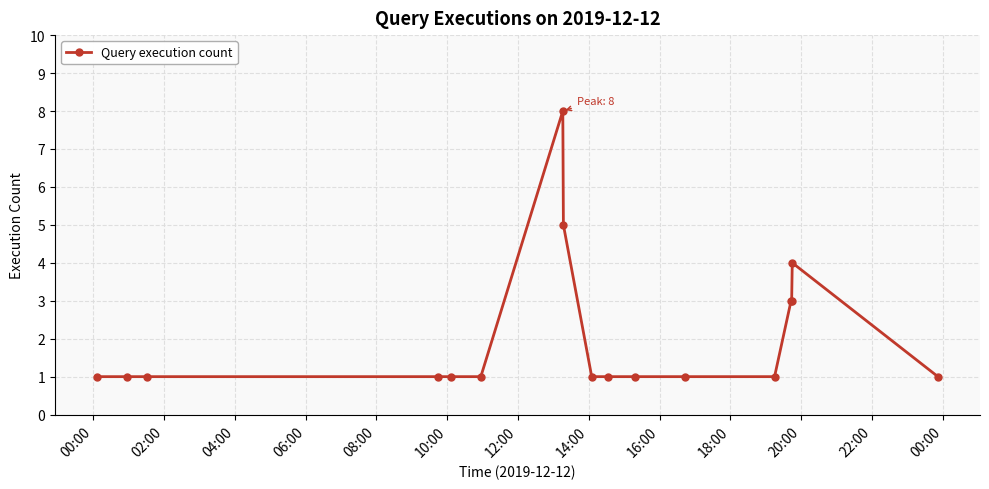

What is the difference between the maximum and second lowest values?

7